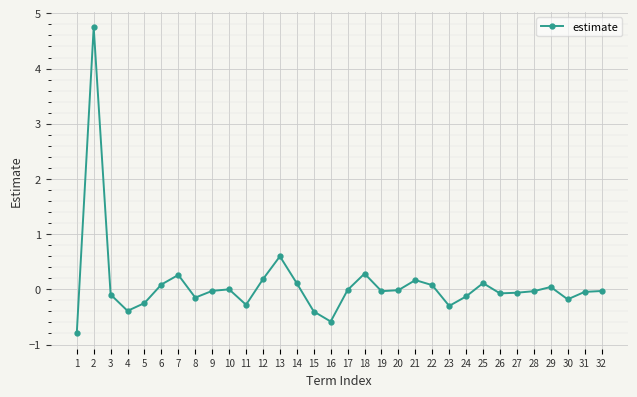

What is the sum of the values at 12 and 18?

0.5